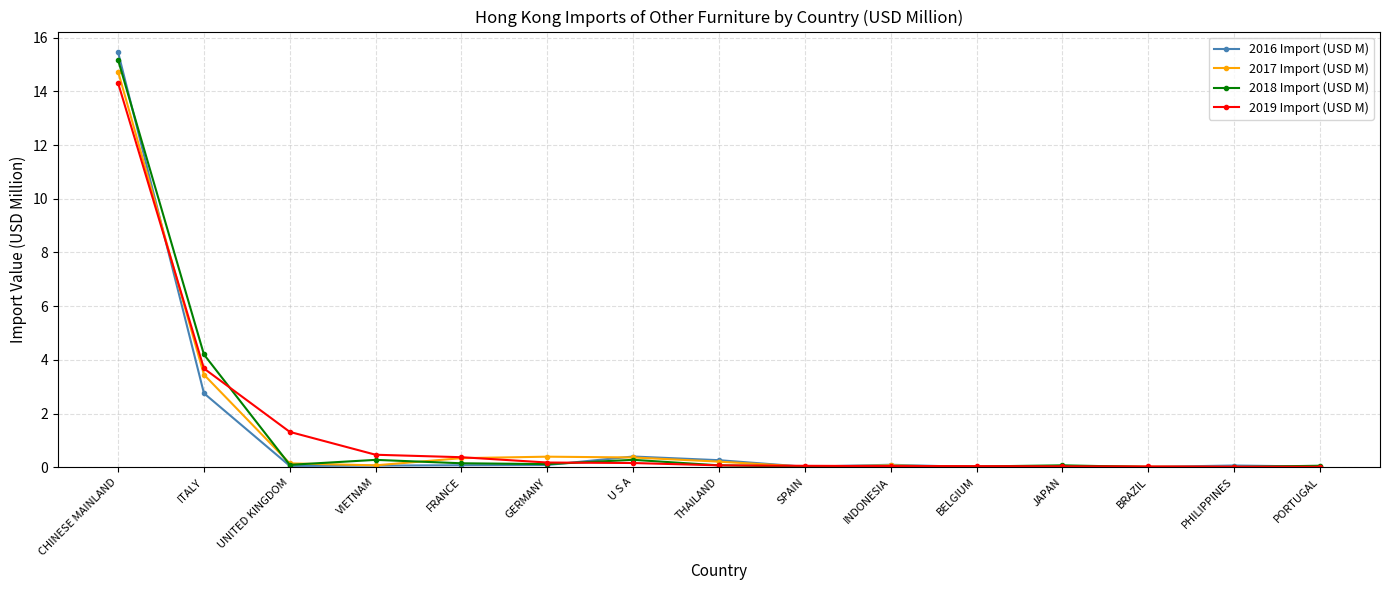

Rank the series at ITALY from lowest to highest value.

2016 Import (USD M), 2017 Import (USD M), 2019 Import (USD M), 2018 Import (USD M)